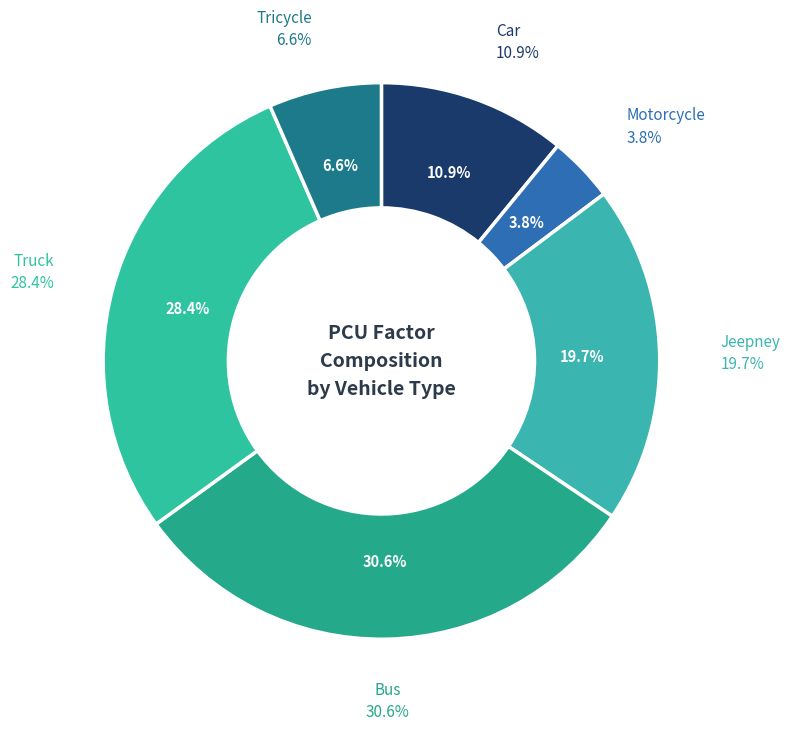

Approximately how many times larger is the value at Jeepney compared to Bus?

0.6